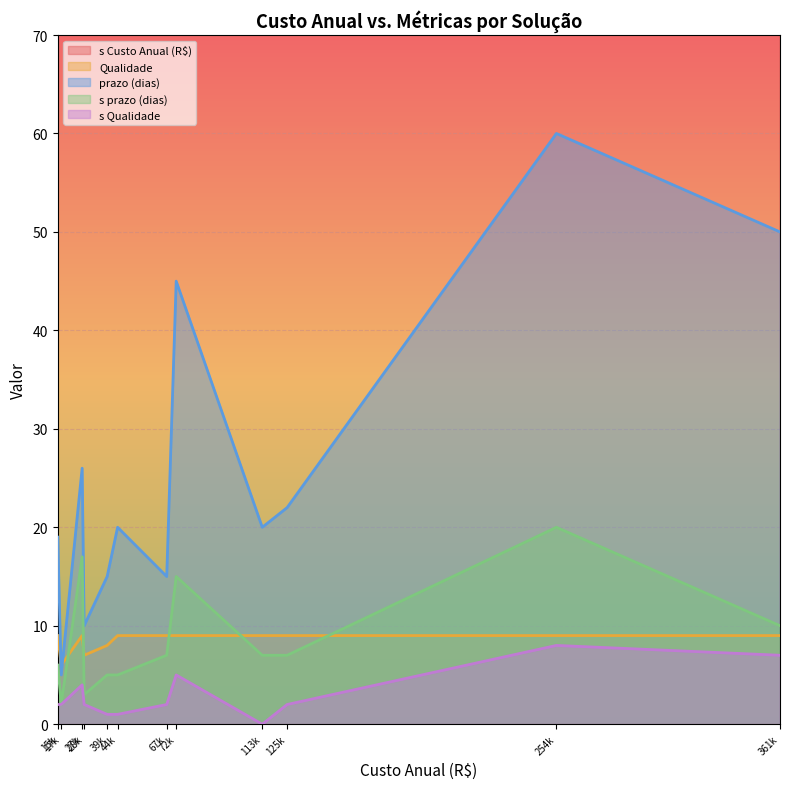

What is the sum of all Qualidade values?

102